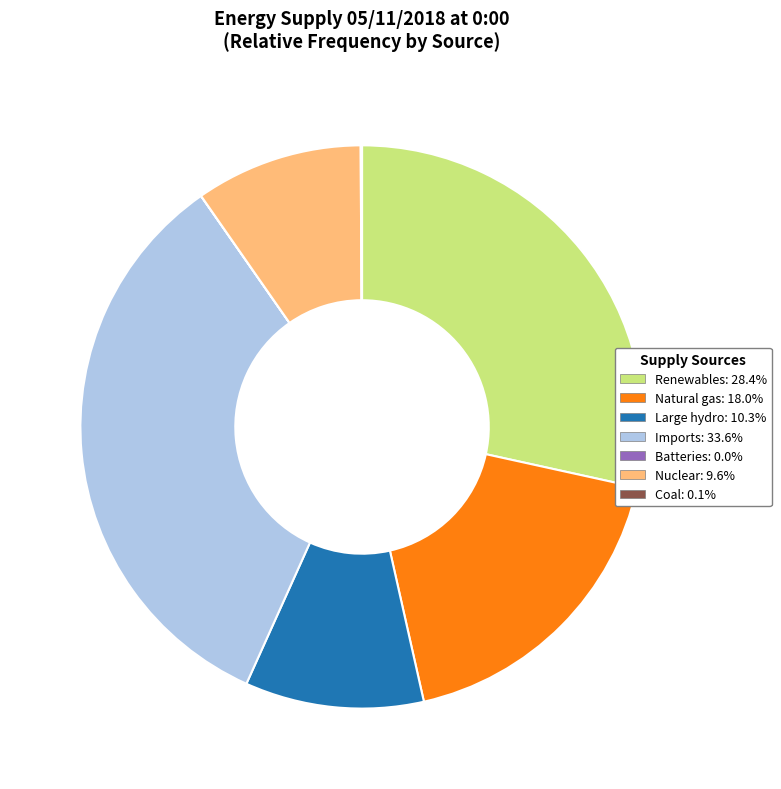

Does any single category account for the majority?

No